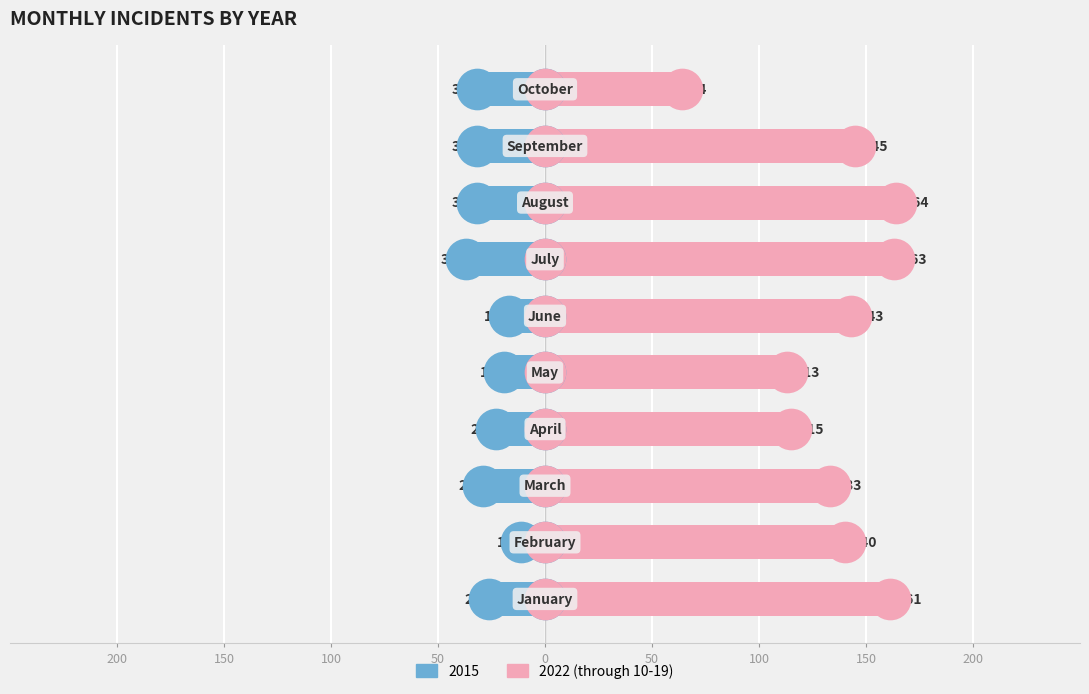

Between 100 and 200, which is larger?

200